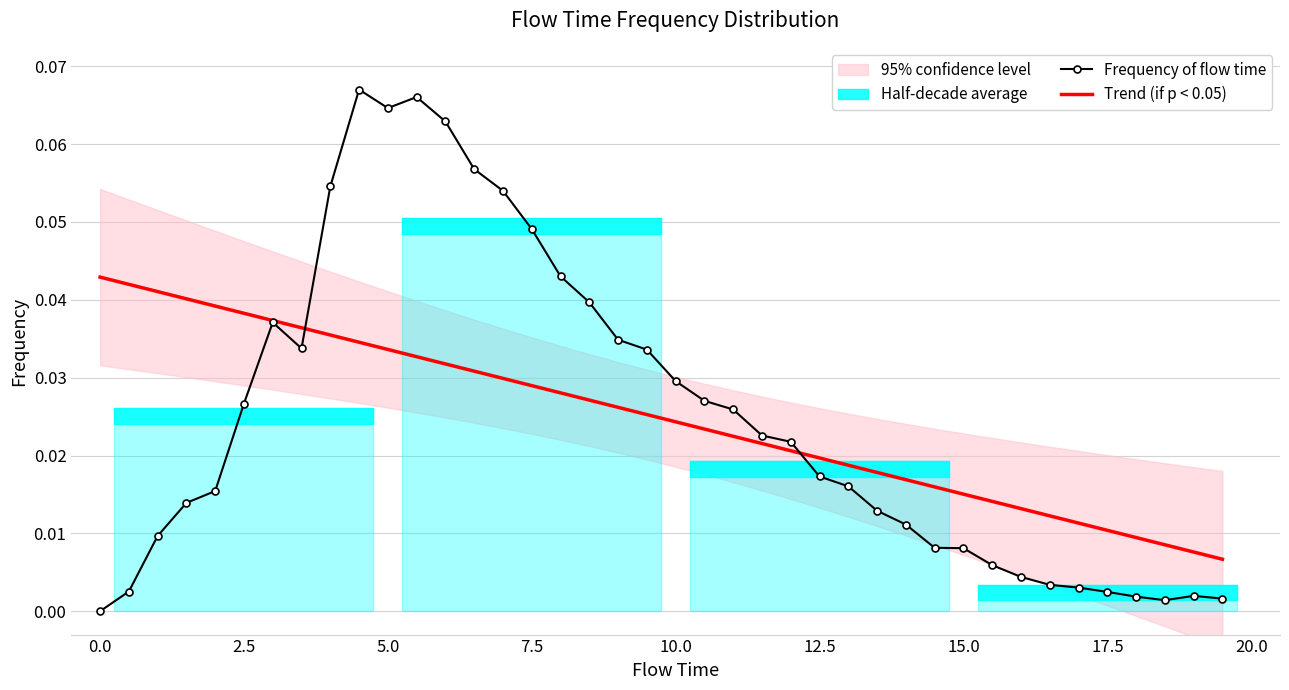

What is the highest value of the Frequency of flow time series?

0.1